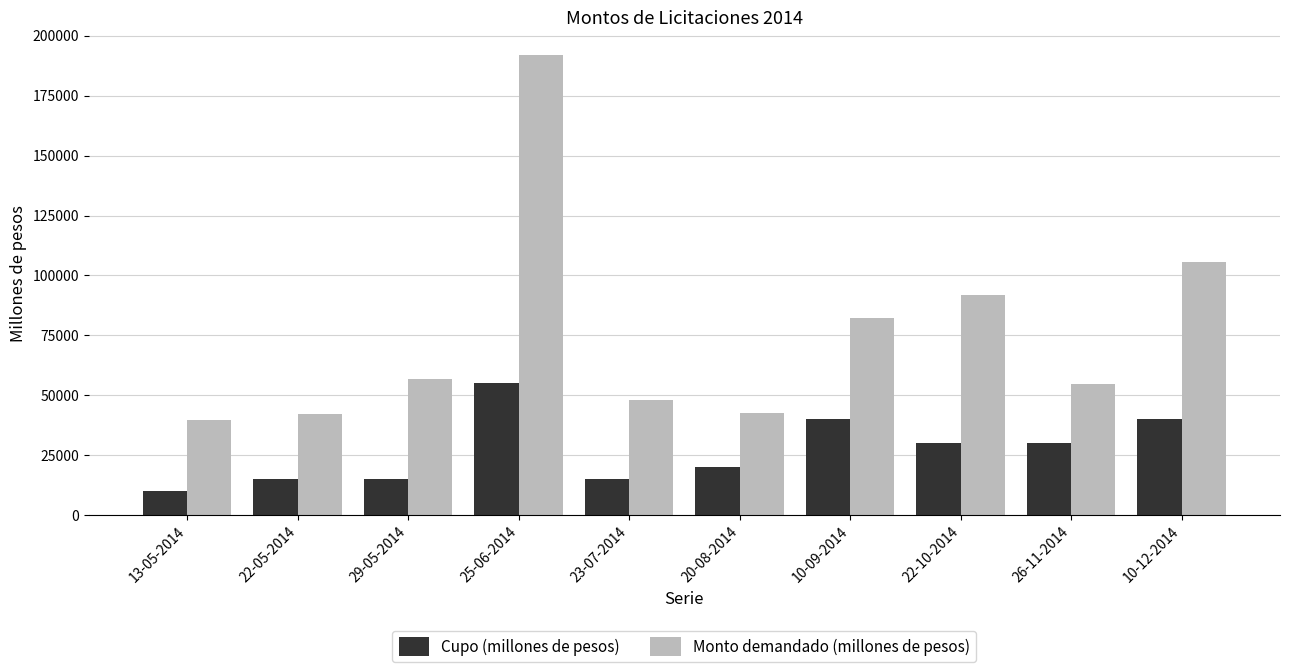

Is the value of Monto demandado (millones de pesos) at 13-05-2014 greater than the value of Cupo (millones de pesos) at 22-10-2014?

Yes